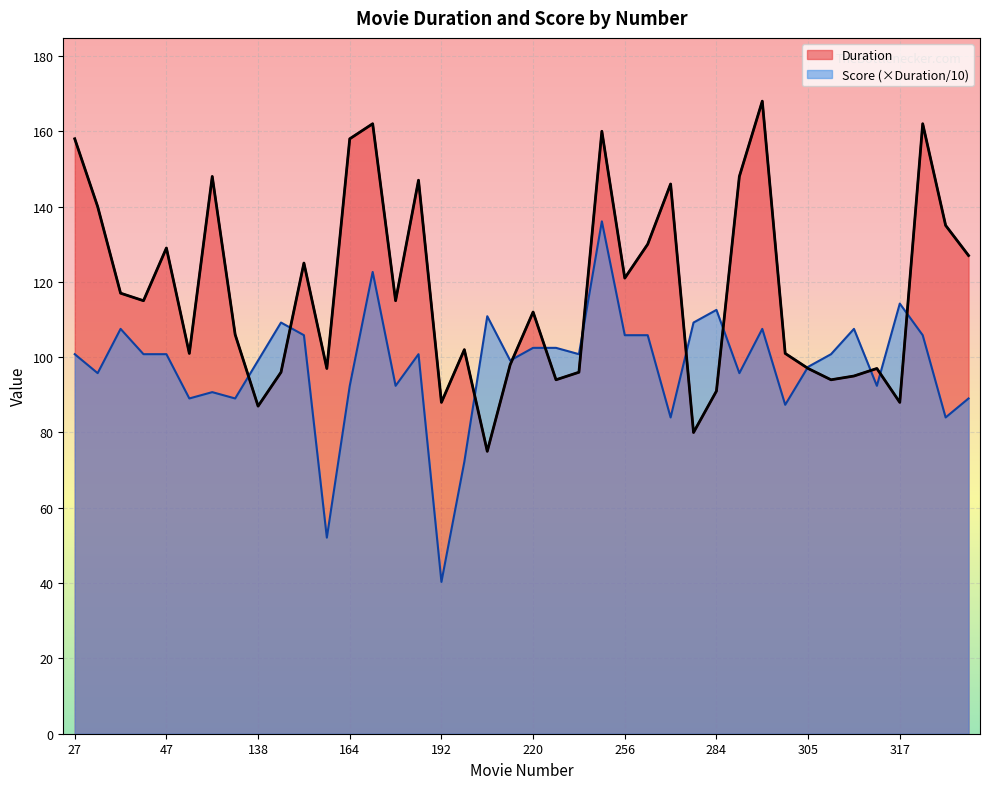

How many times do Duration and Score cross each other?

12